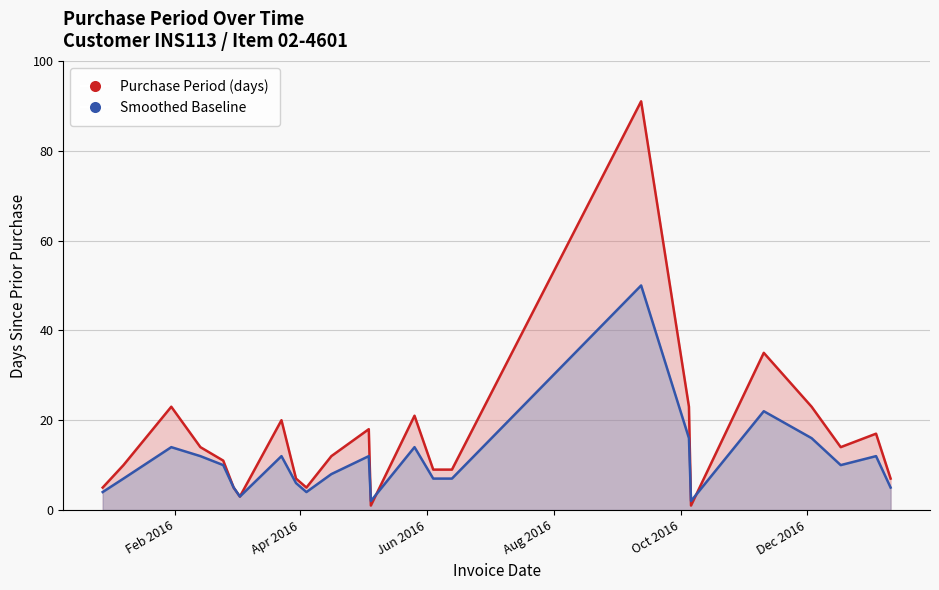

What is the label of the 12th point from the left?

2016-05-04